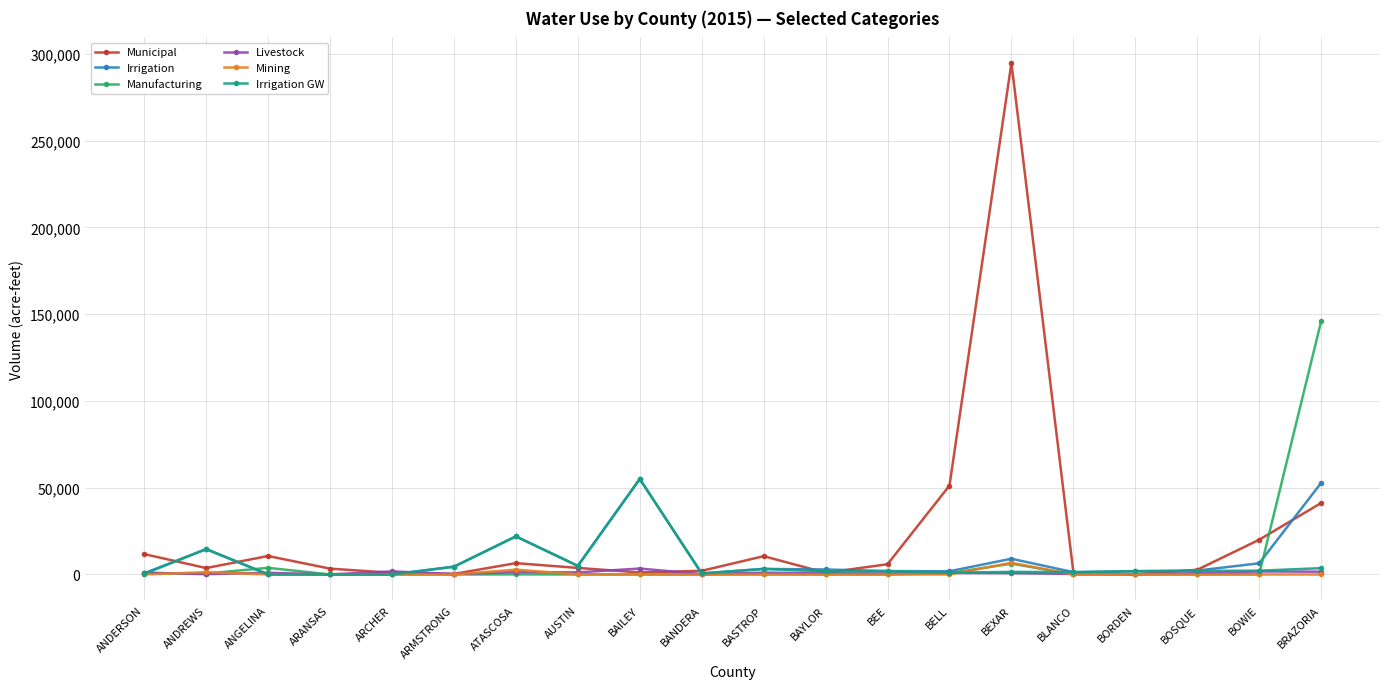

True or false: Irrigation has more than 0 points higher than both neighbors.

True